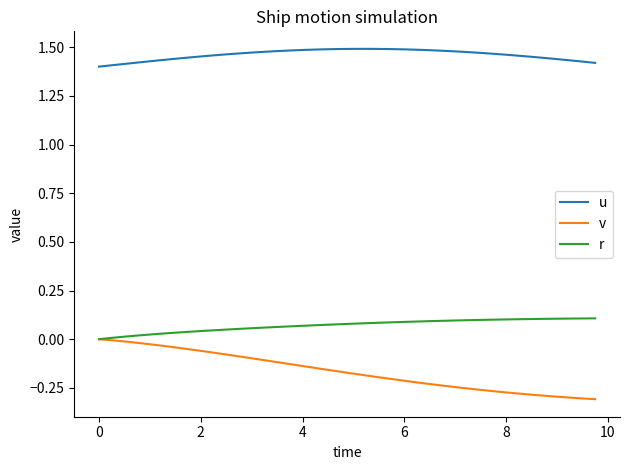

True or false: r and u cross at least once.

False